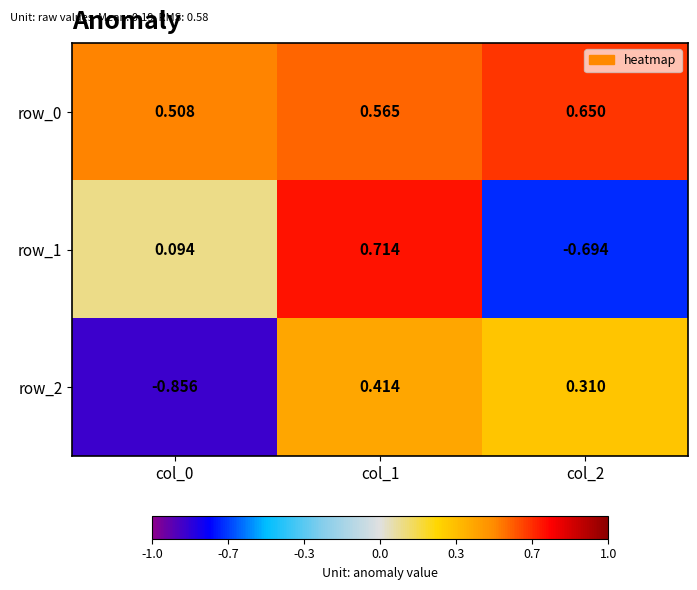

Is the value of row_1 at col_0 greater than the value of row_2 at col_1?

No